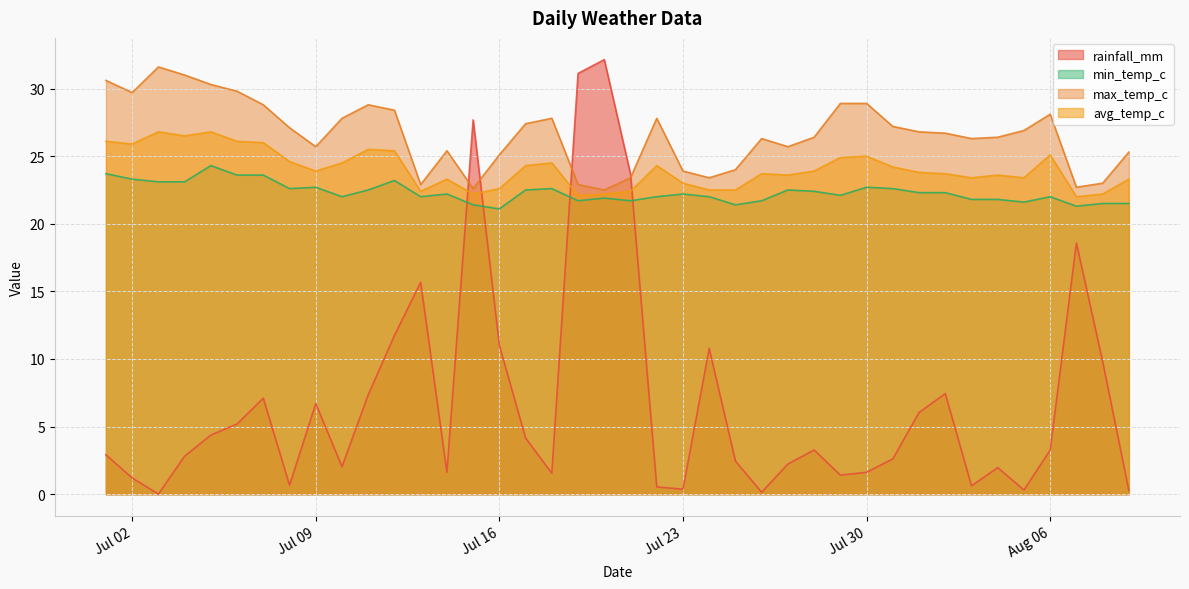

What is the lowest value of the max_temp_c series?

22.5